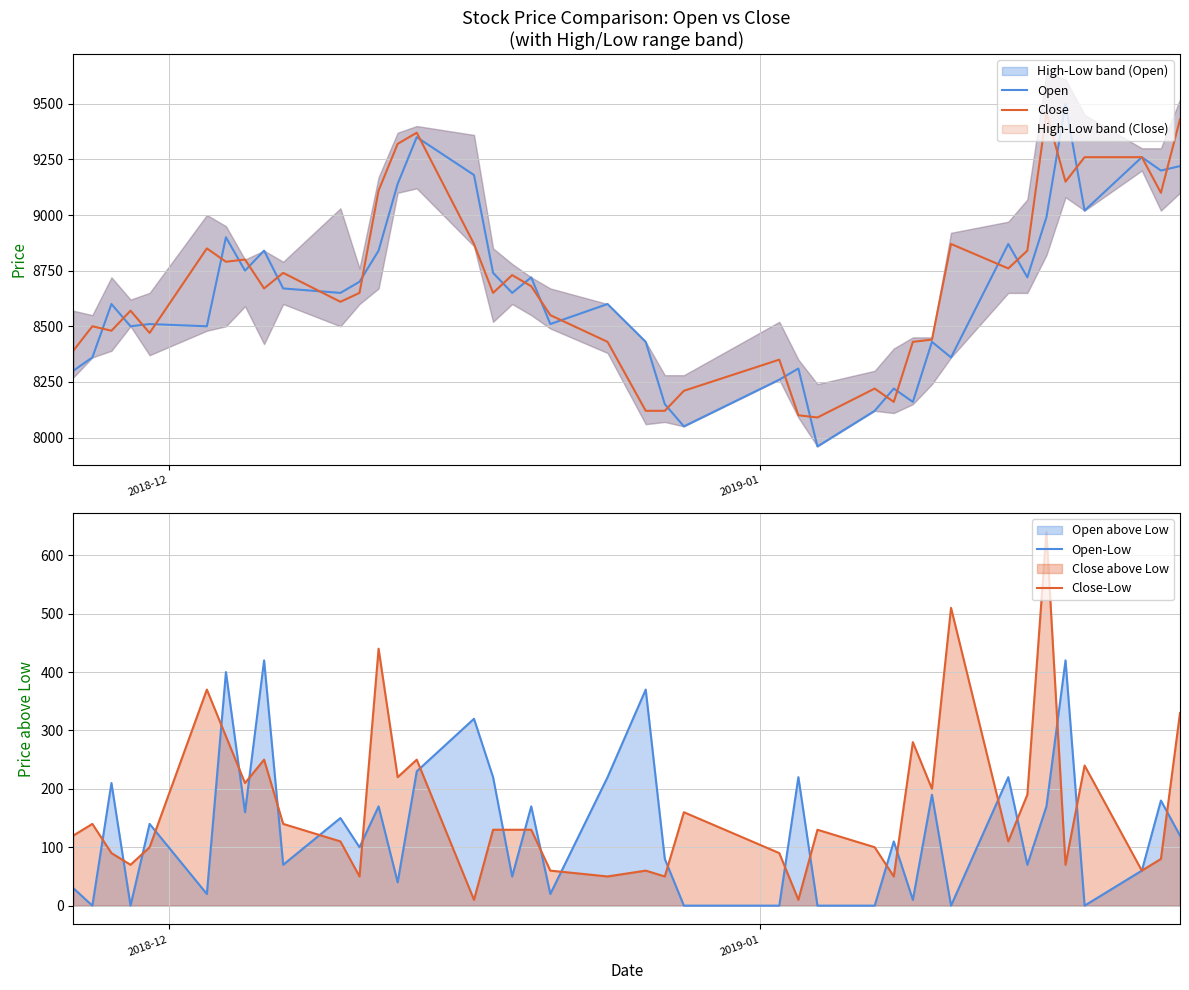

What is the difference between the maximum and minimum values in the Close-Low series?

630